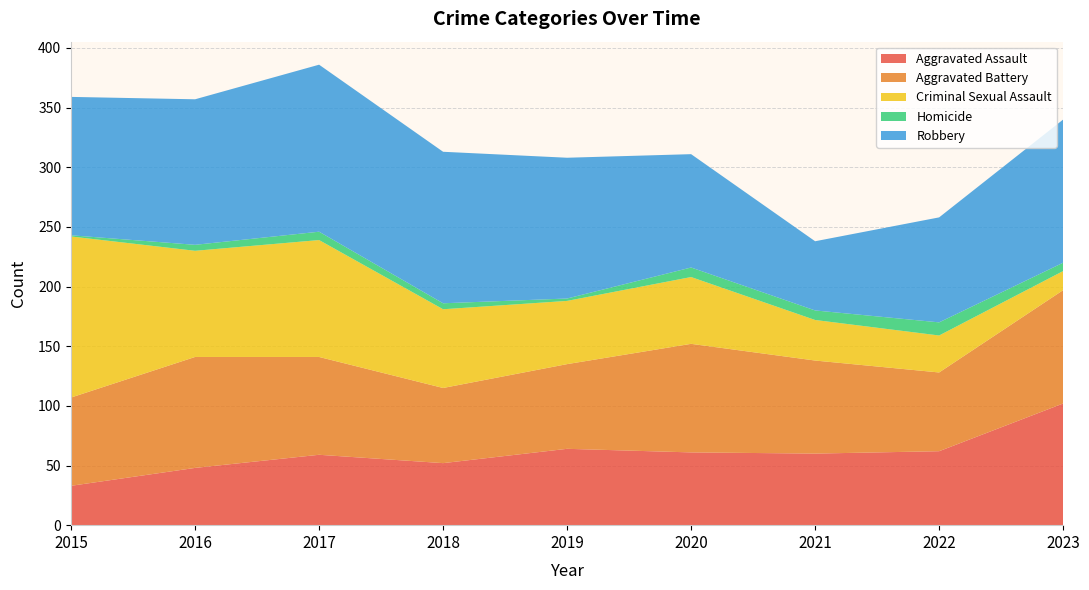

Reading right to left, what are all the values shown in this chart?

Aggravated Assault: 102	62	60	61	64	52	59	48	33
Aggravated Battery: 95	66	78	91	71	63	82	93	74
Criminal Sexual Assault: 16	31	34	56	53	66	98	89	135
Homicide: 7	11	8	8	2	5	7	5	1
Robbery: 120	88	58	95	118	127	140	122	116